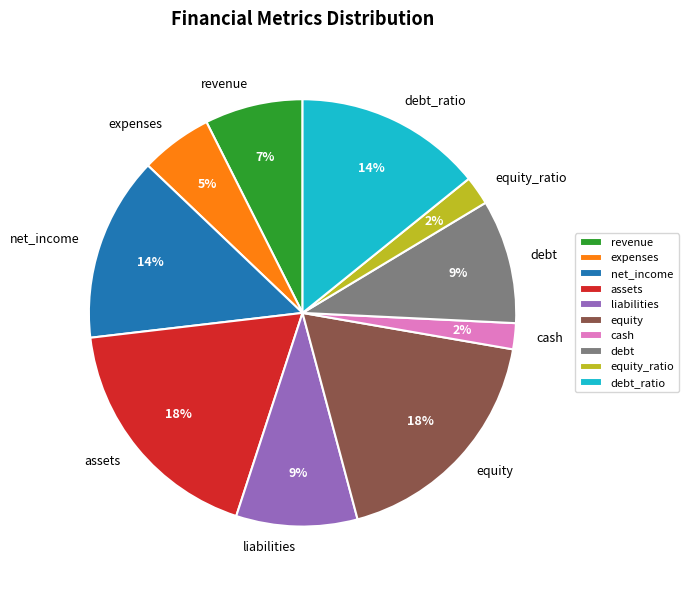

How many segments does this pie chart have?

10